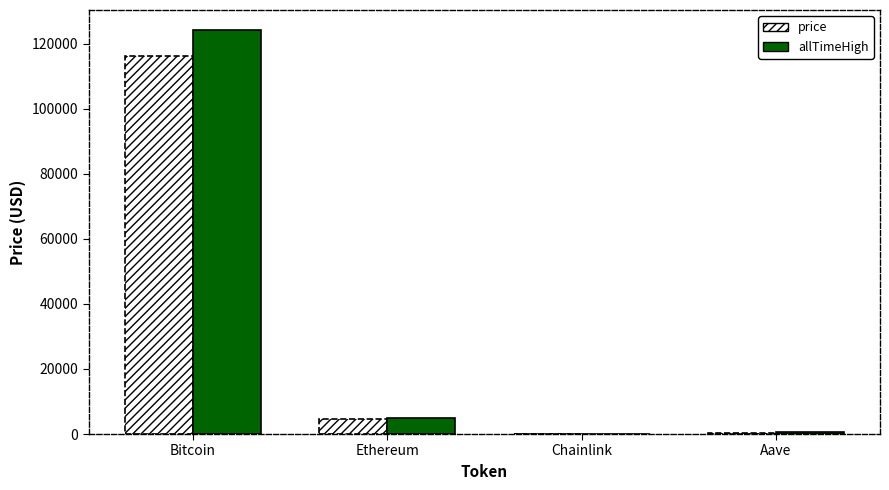

Is the value of allTimeHigh at Chainlink greater than the value of price at Bitcoin?

No